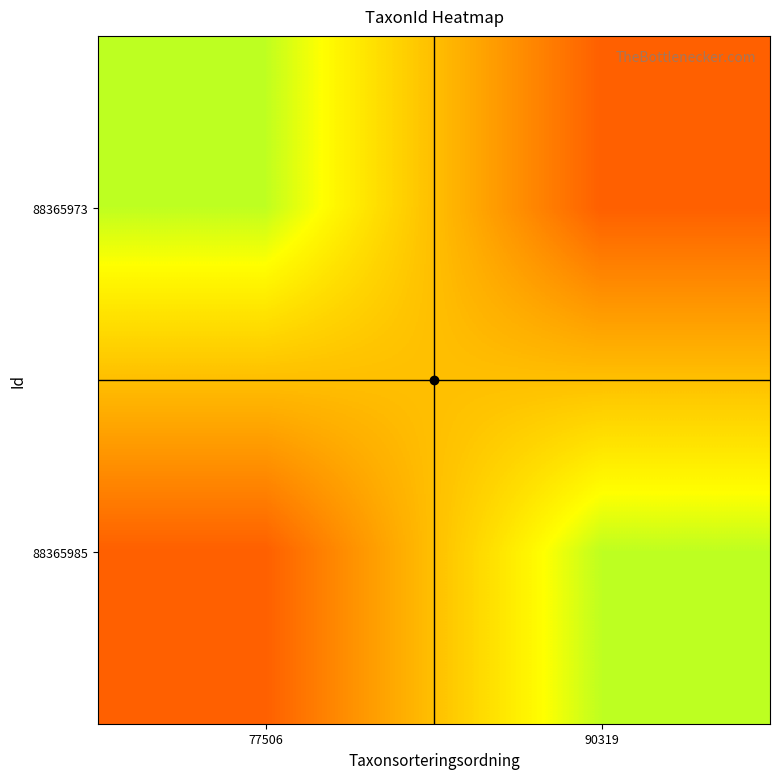

At which category is the sum across all series the highest?

77506